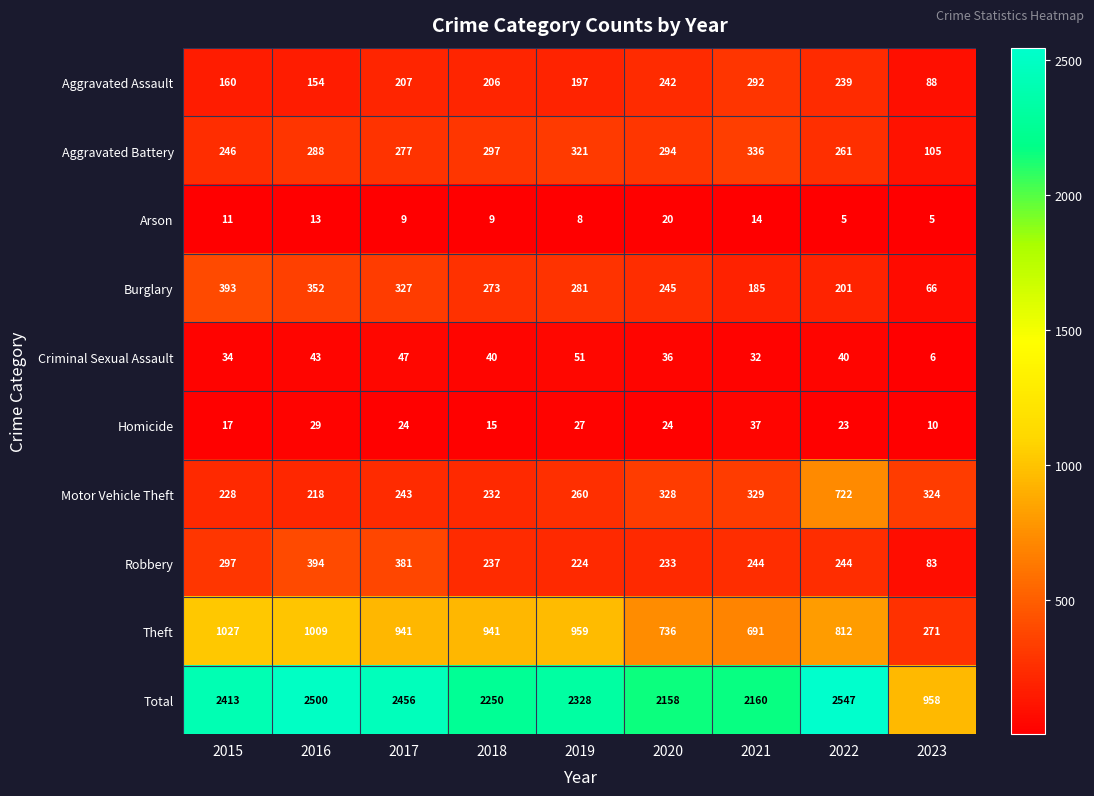

What is the approximate value of Homicide at 2017, to the nearest 5?

25